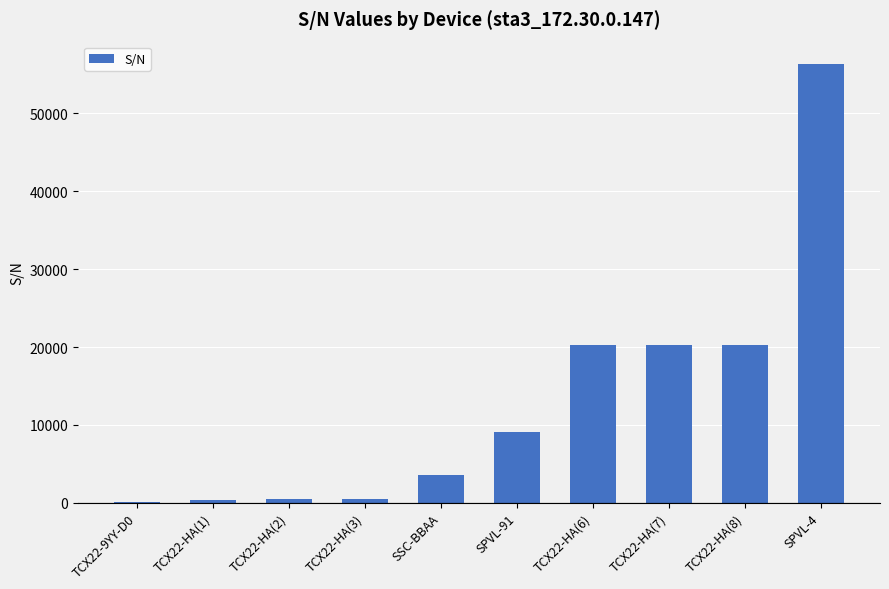

At which category does the chart reach its peak across all series?

SPVL-4